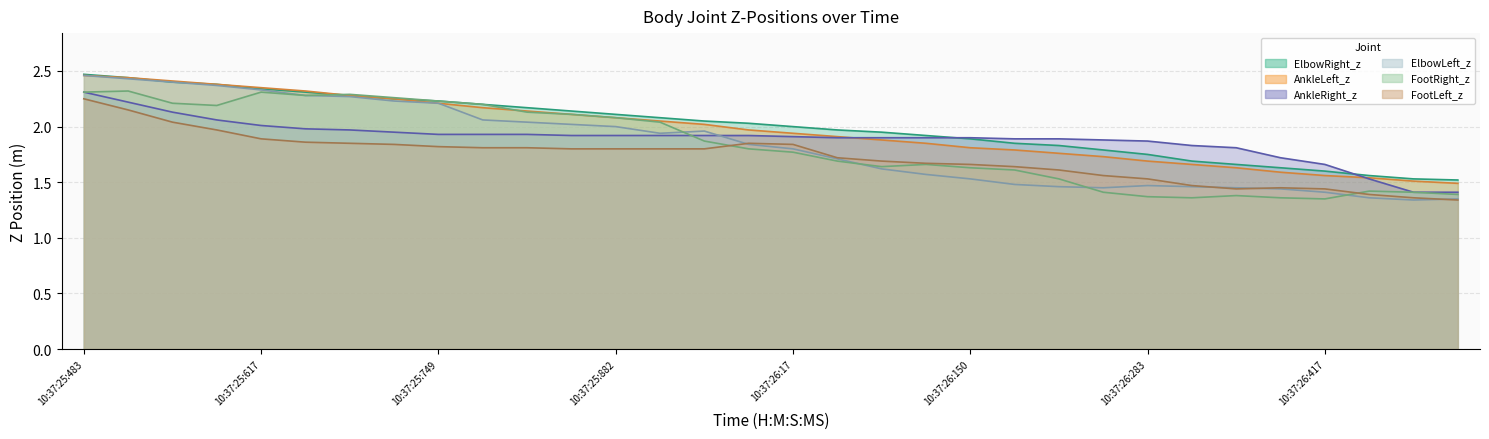

What is the label of the 5th point from the right?

10:37:26:383